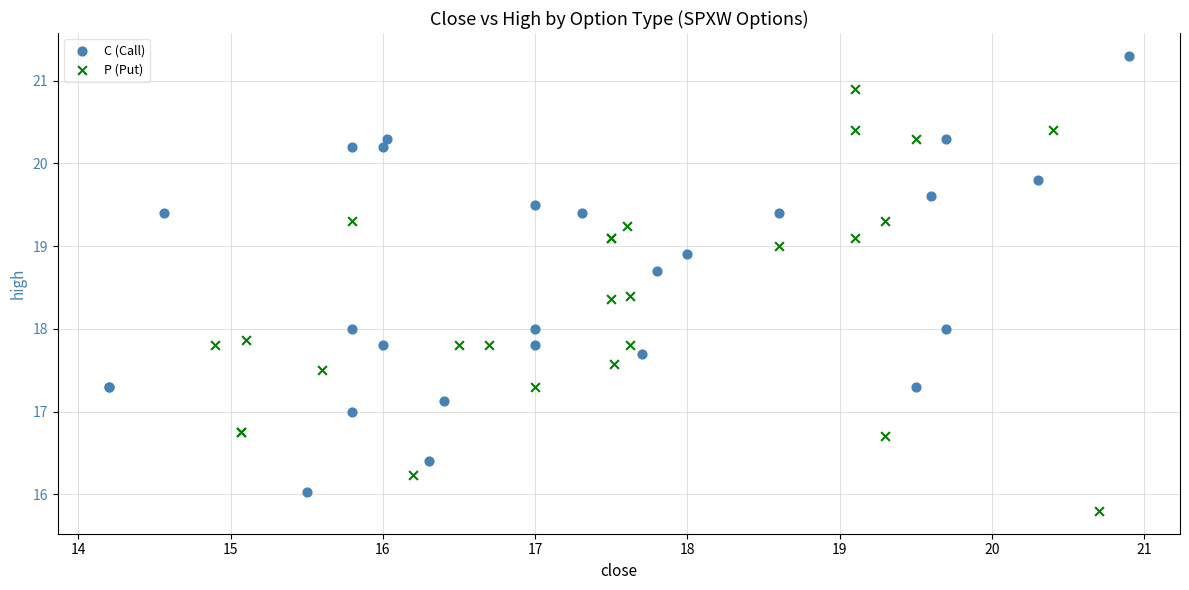

Which series reaches the maximum Y coordinate?

C (Call)